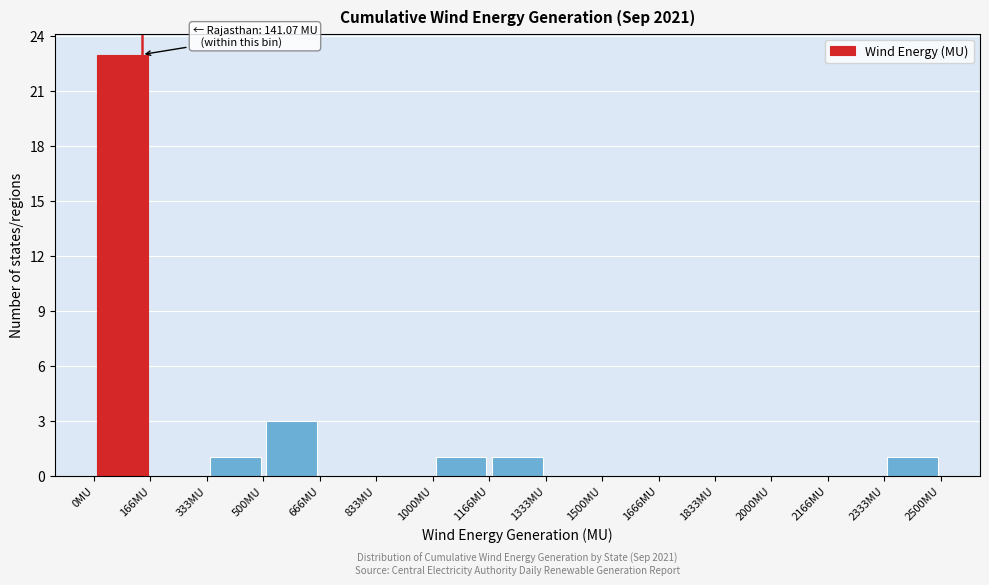

Over which range of the x-axis is the bar tallest?

0 to 160